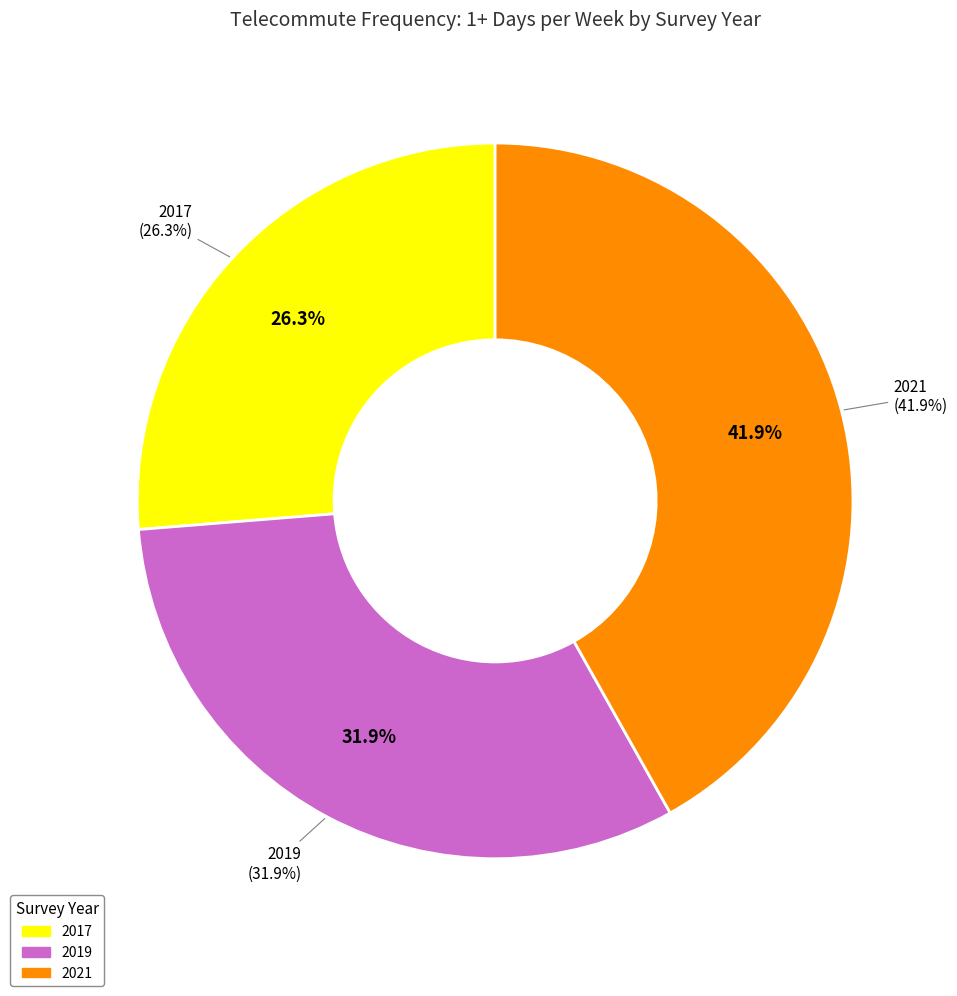

What is the smallest slice in the pie chart?

2017